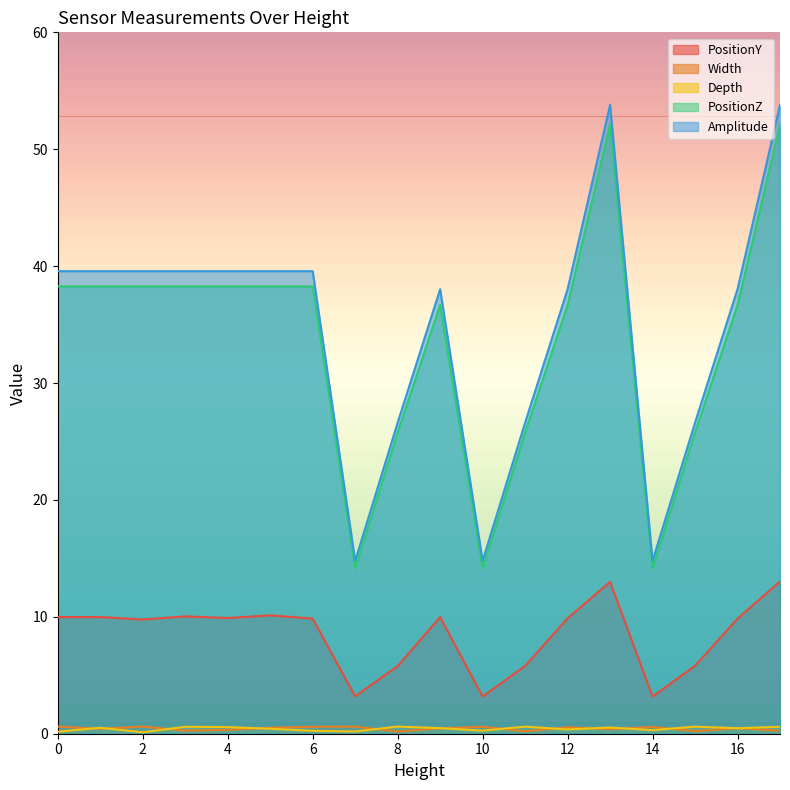

Which series has the widest spread of values?

Amplitude